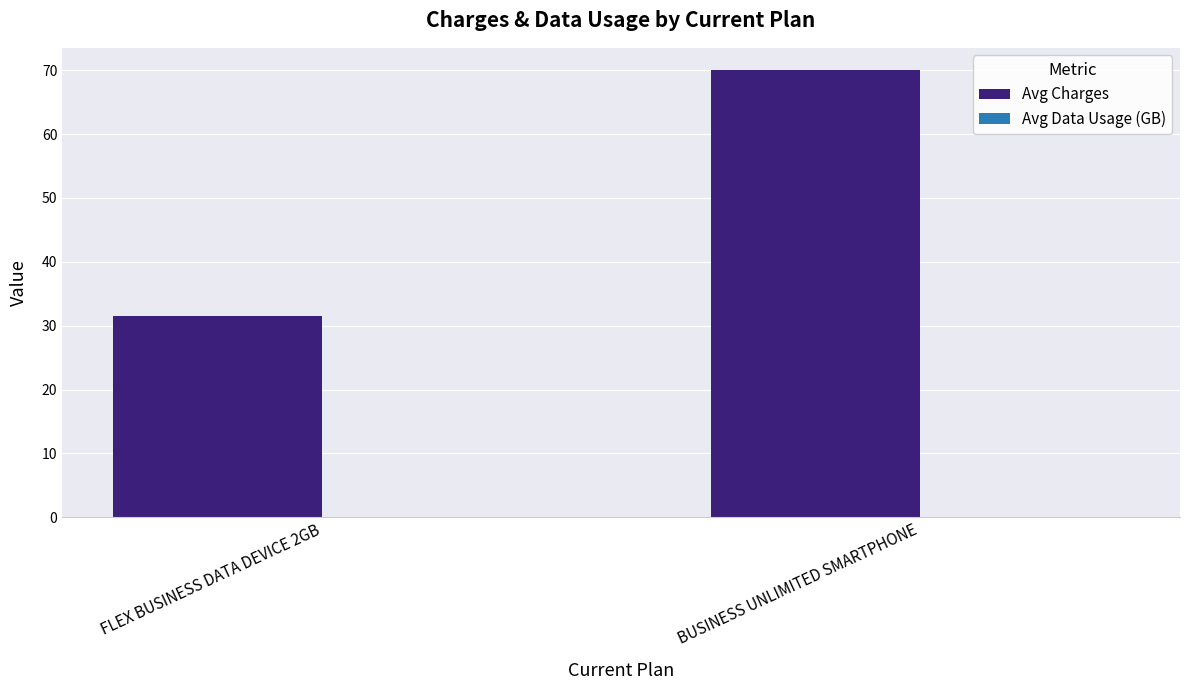

List the labels in order of value, largest first.

BUSINESS UNLIMITED SMARTPHONE, FLEX BUSINESS DATA DEVICE 2GB